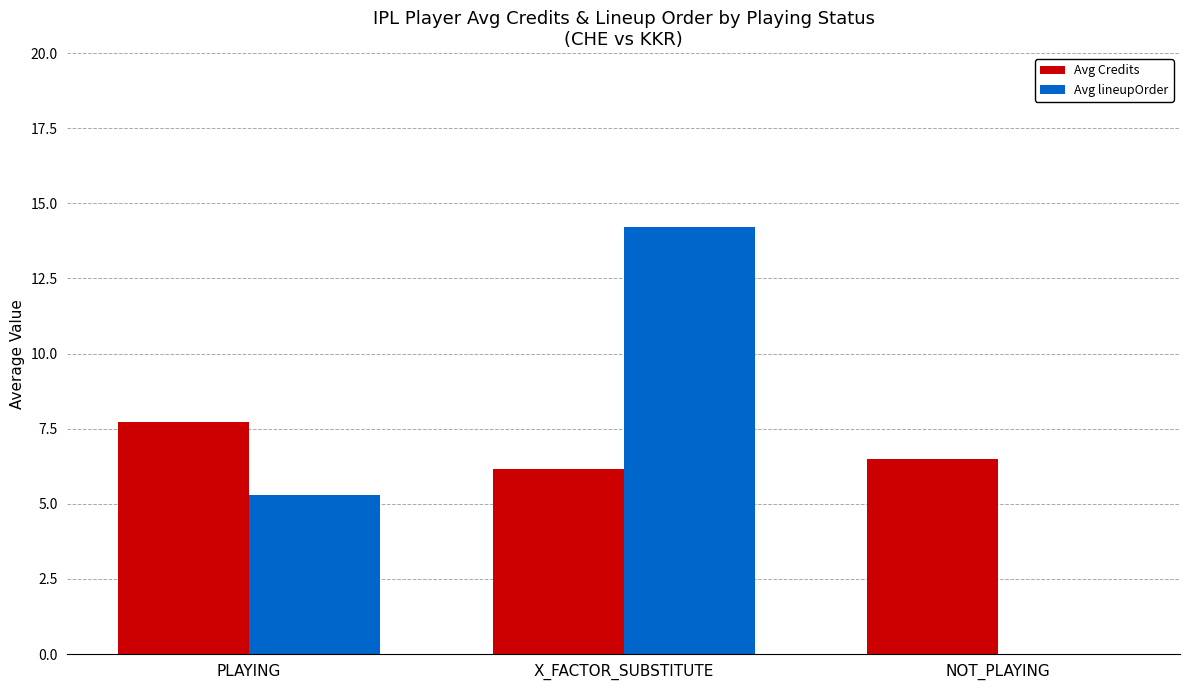

Which series has the largest total across all categories?

Avg Credits